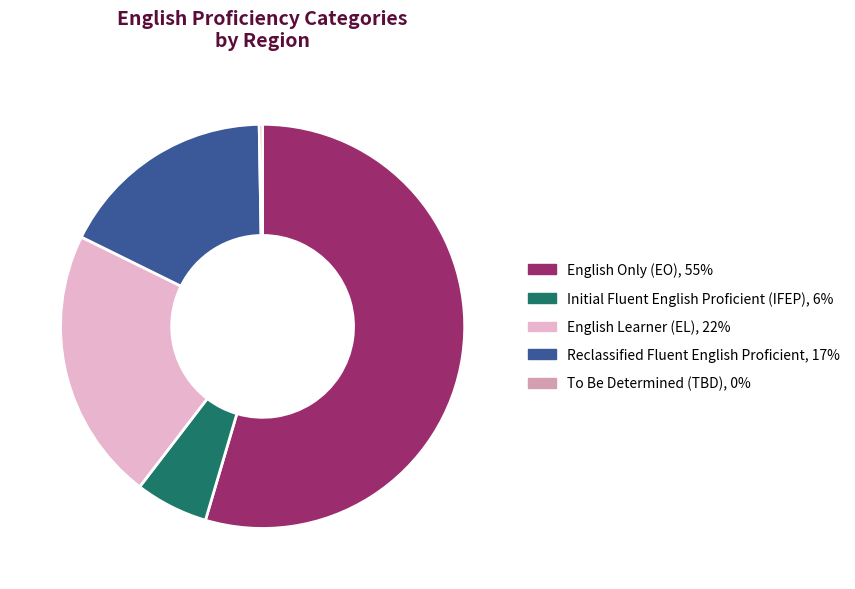

Does any single category account for the majority?

Yes